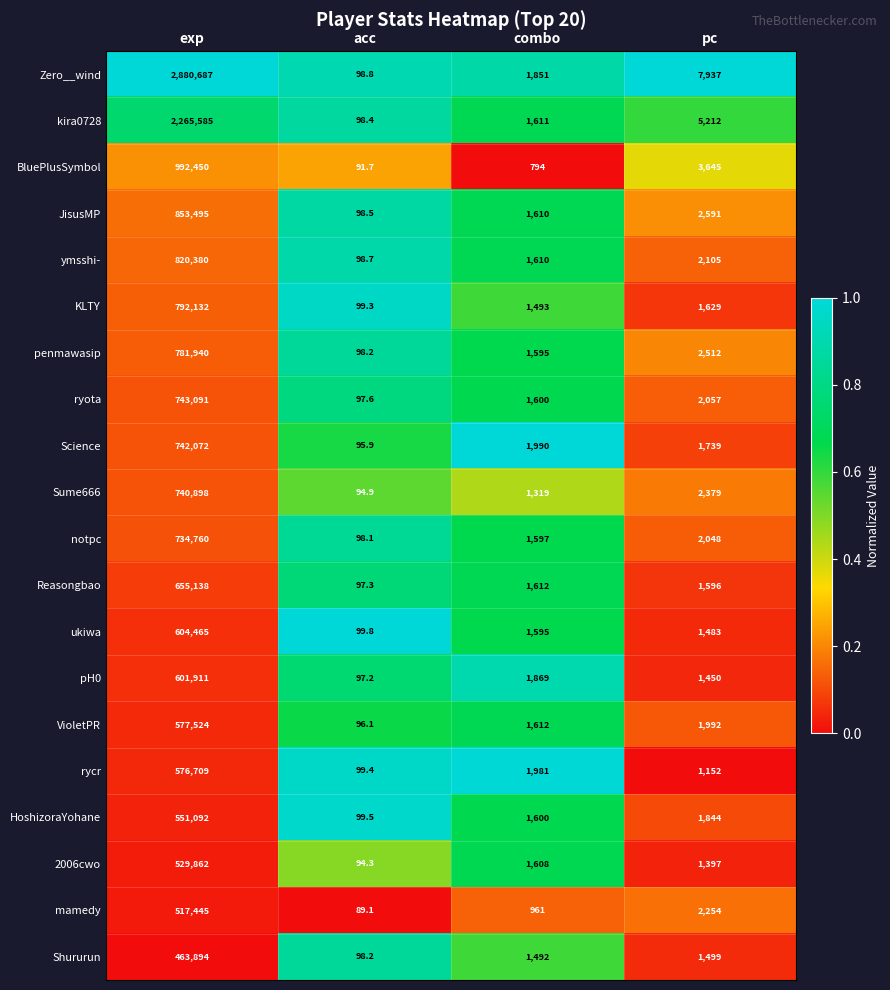

At which label does BluePlusSymbol first exceed 3645?

exp